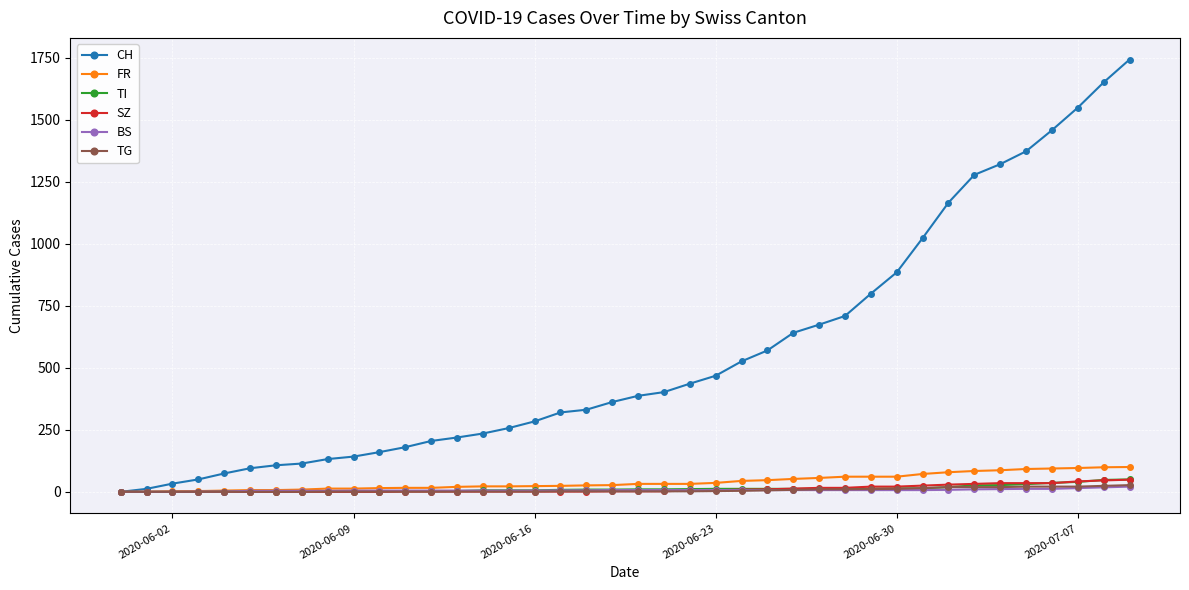

Does the chart have visible grid lines?

Yes